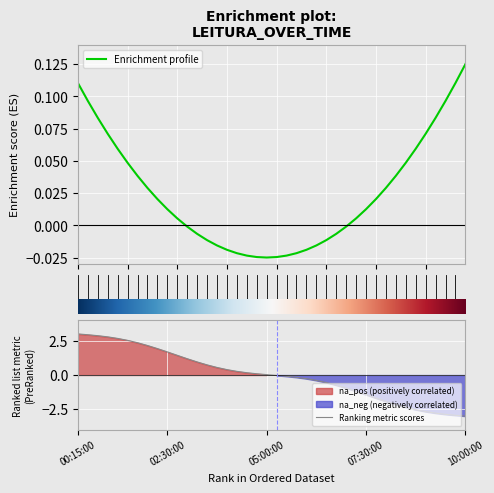

Where do Enrichment profile and Ranking metric scores first cross each other?

19 and 20